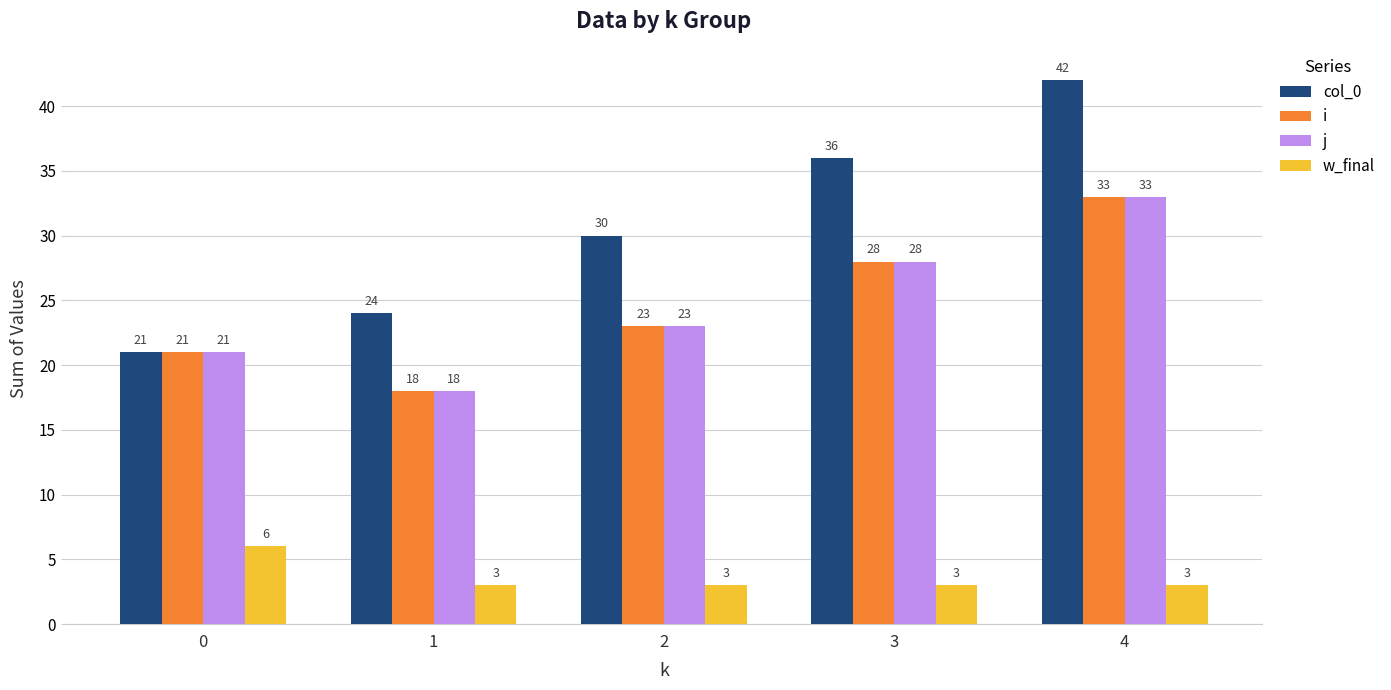

Is it true that col_0 equals 21 at 0?

True